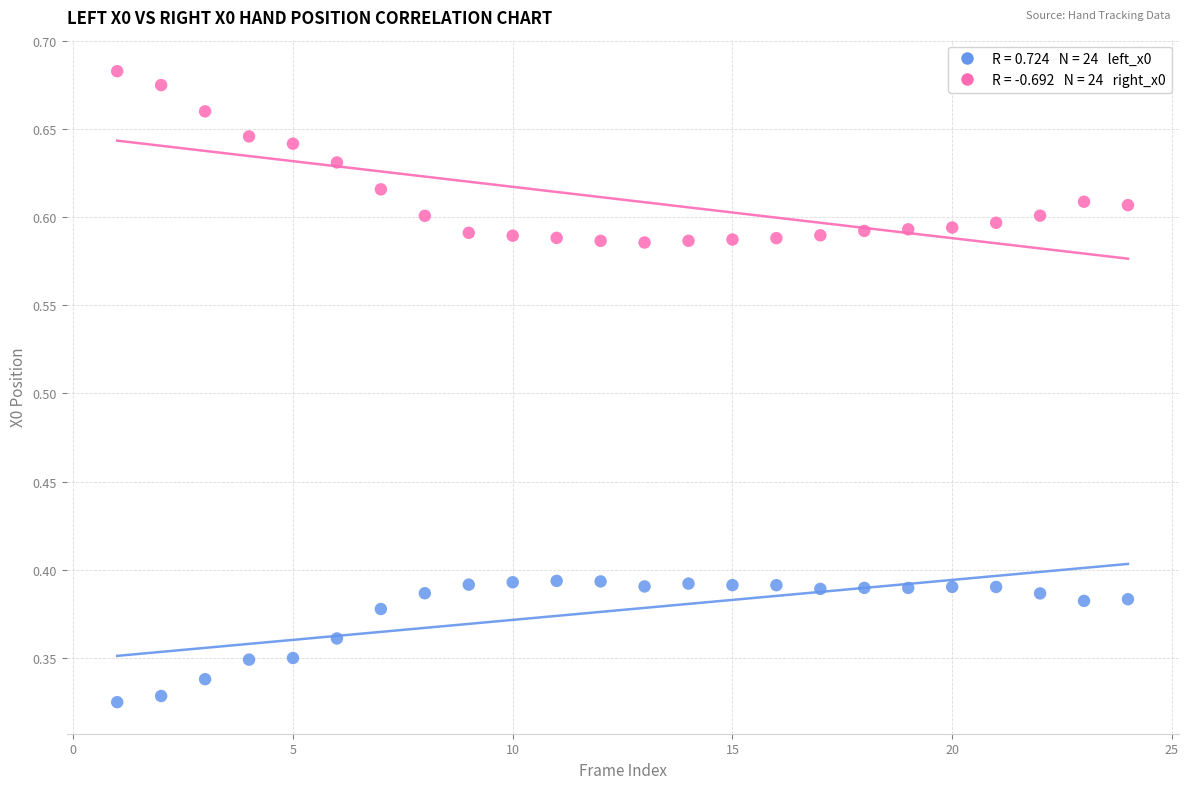

Across all data points, what is the range of X values (max minus min)?

23.0